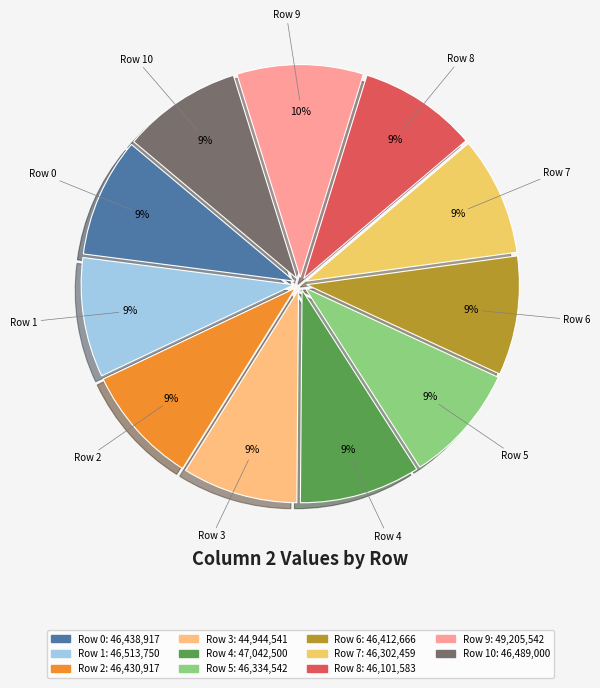

What percentage is the Row 8 slice, to the nearest percent?

9%